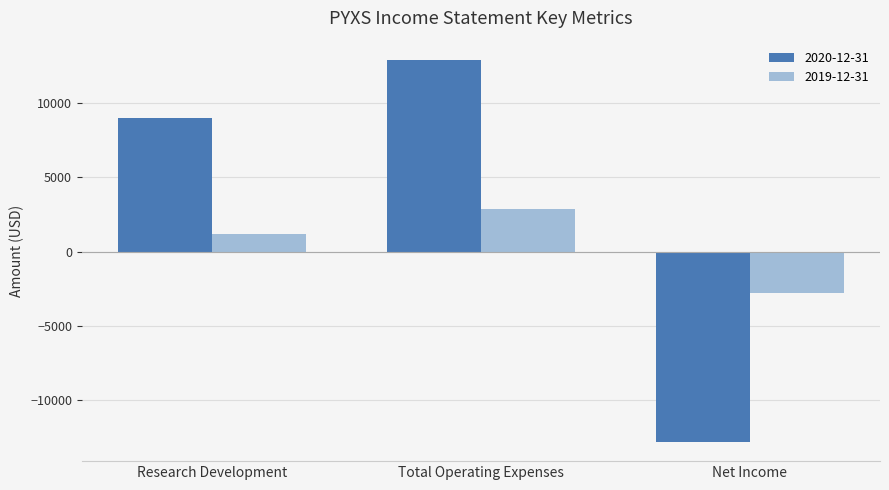

The 2020-12-31 series shows 12900 at Total Operating Expenses. True or false?

True